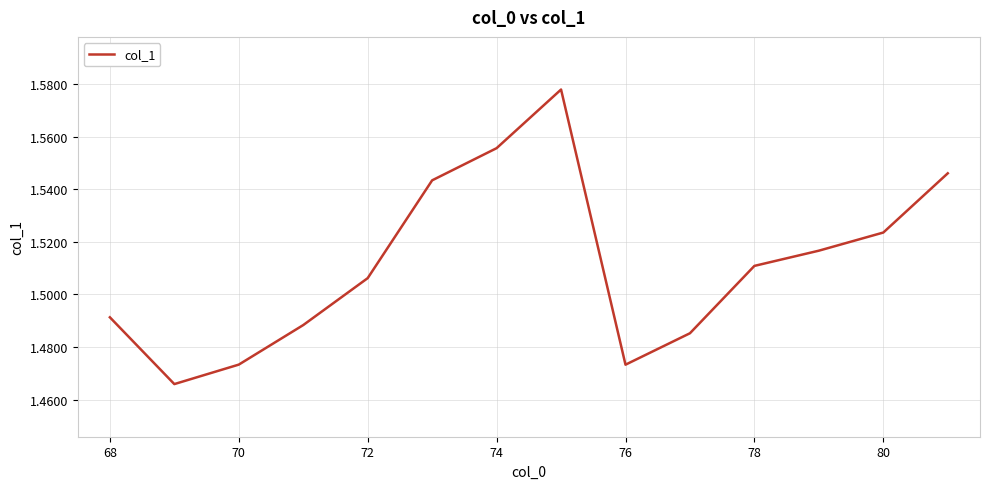

Is this an area chart (filled region under the line)?

No